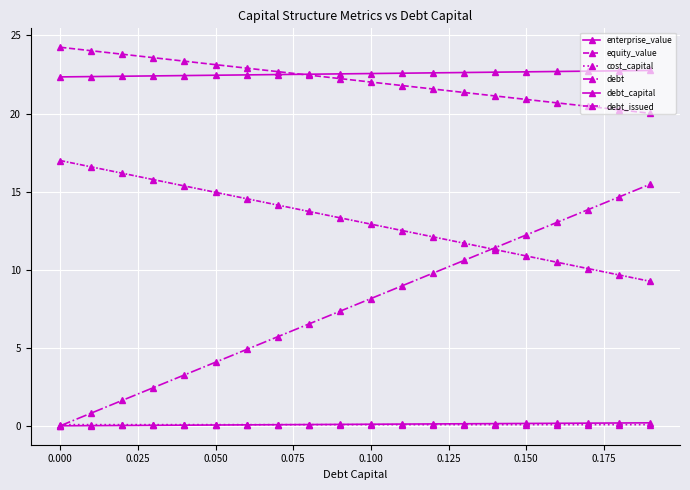

How many lines are shown in the chart?

6